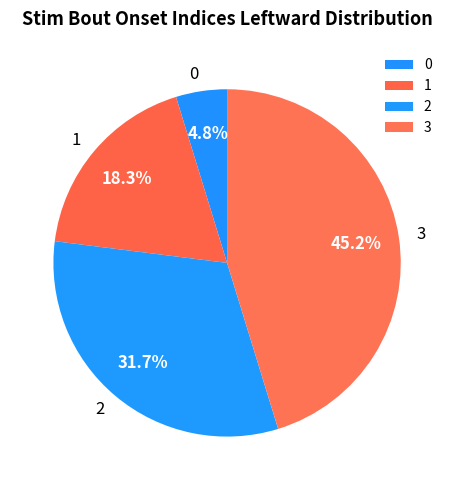

What percentage is NOT represented by 2?

68.3%